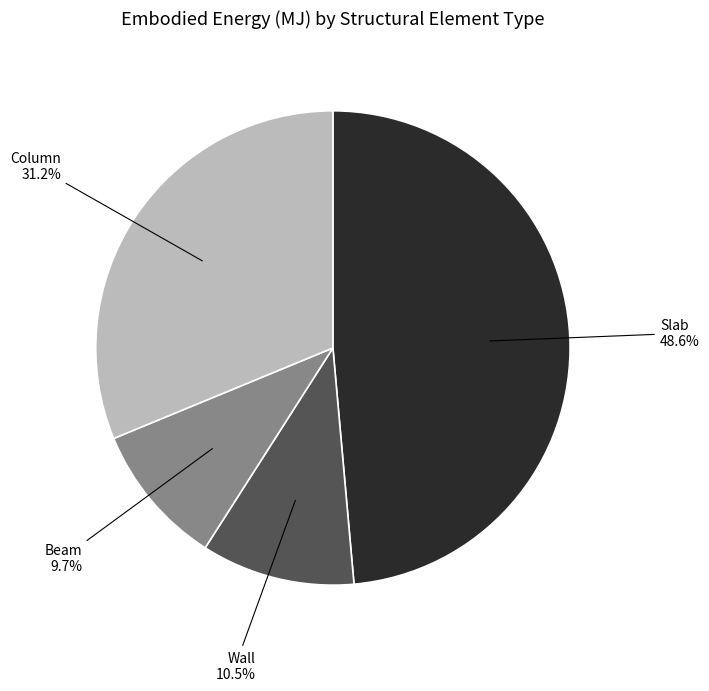

Is there a majority slice in this chart?

No